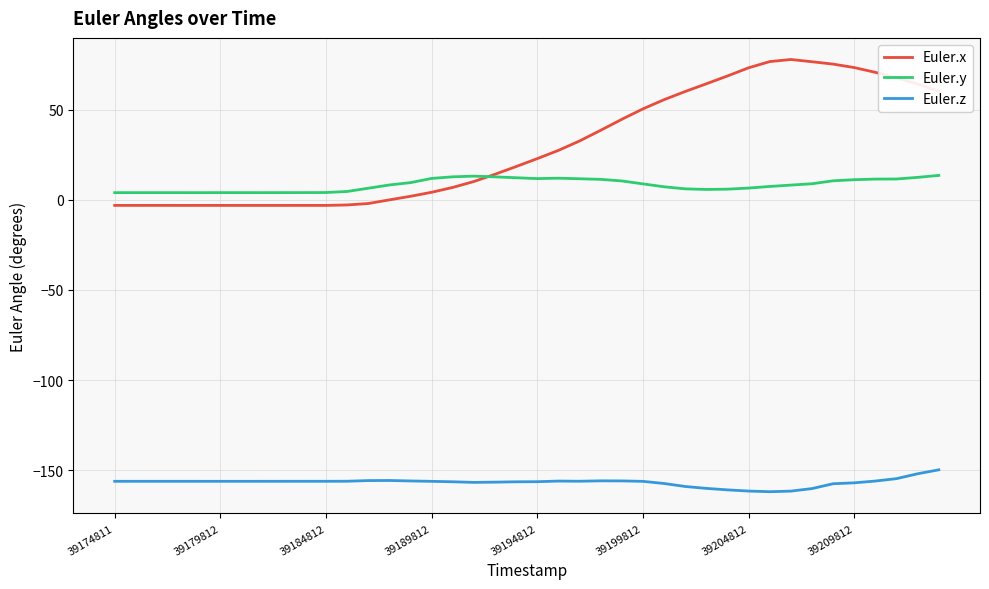

True or false: Euler.z and Euler.x intersect in this chart.

False